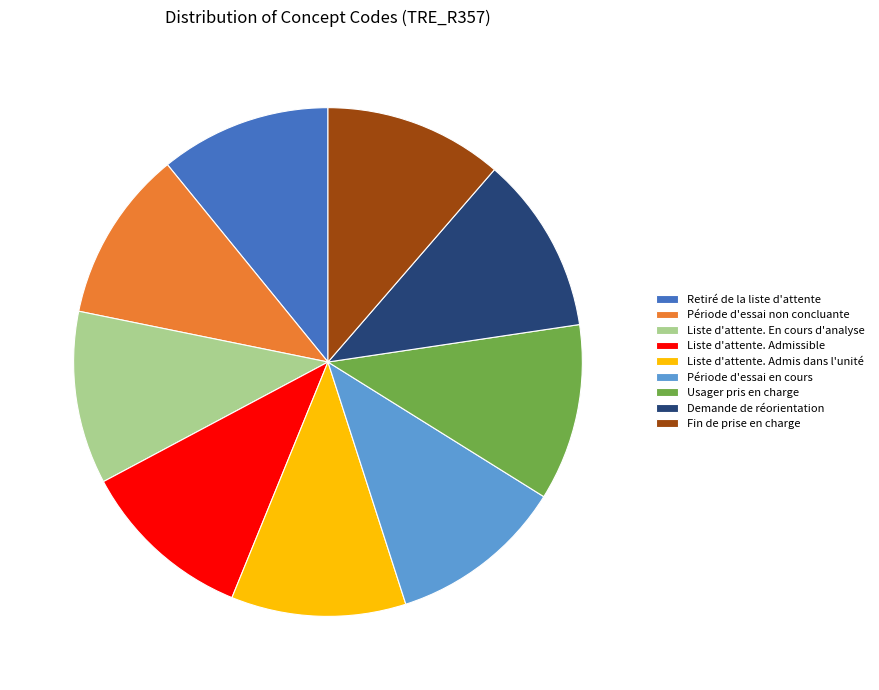

Do Liste d'attente. Admis dans l'unité and Demande de réorientation together represent more than half of the pie?

No